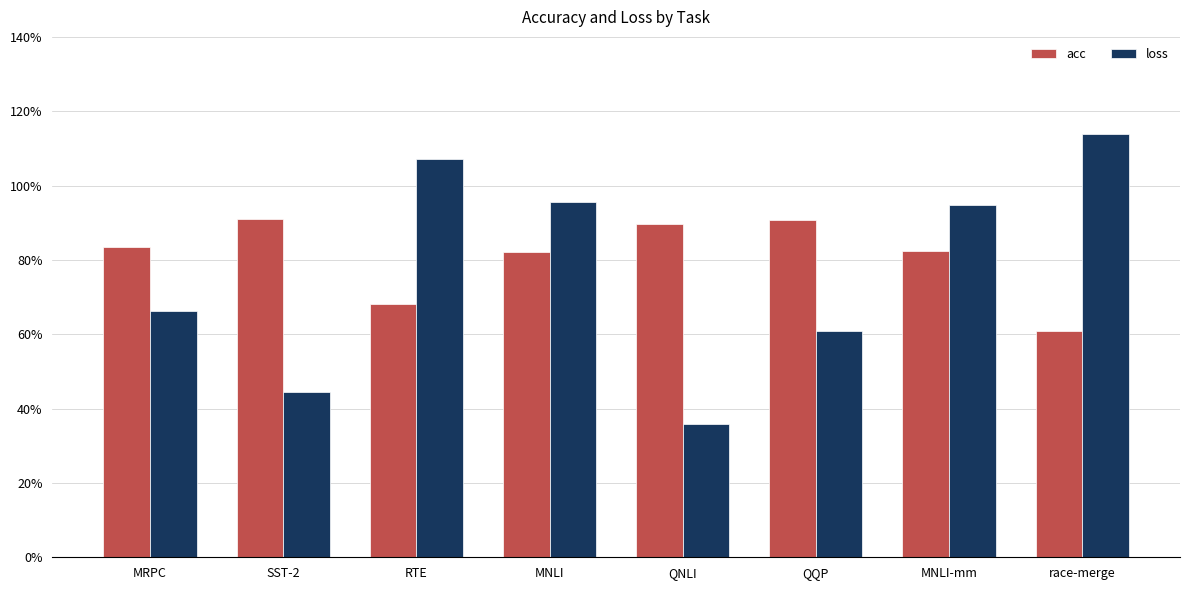

Which series has the widest spread of values?

loss